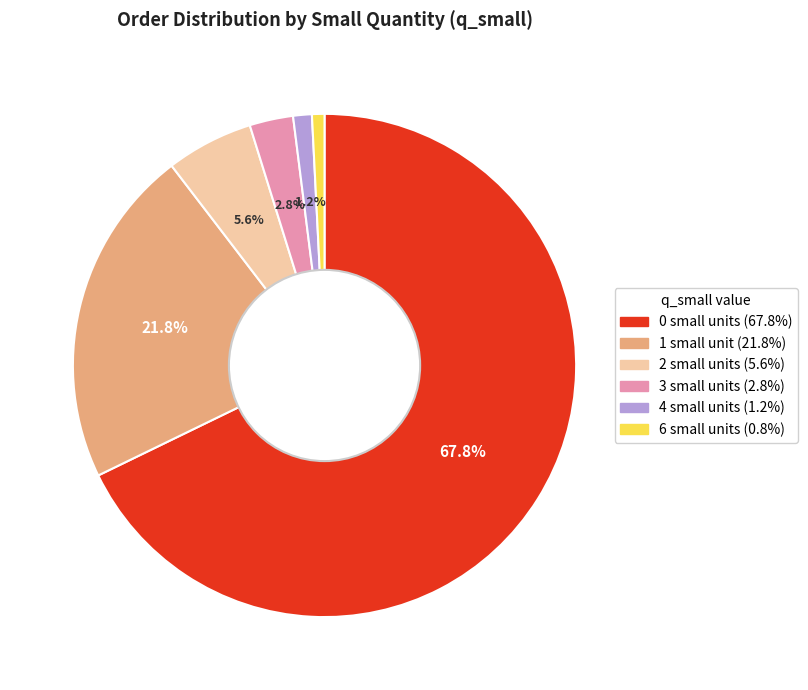

Is there a majority slice in this chart?

Yes